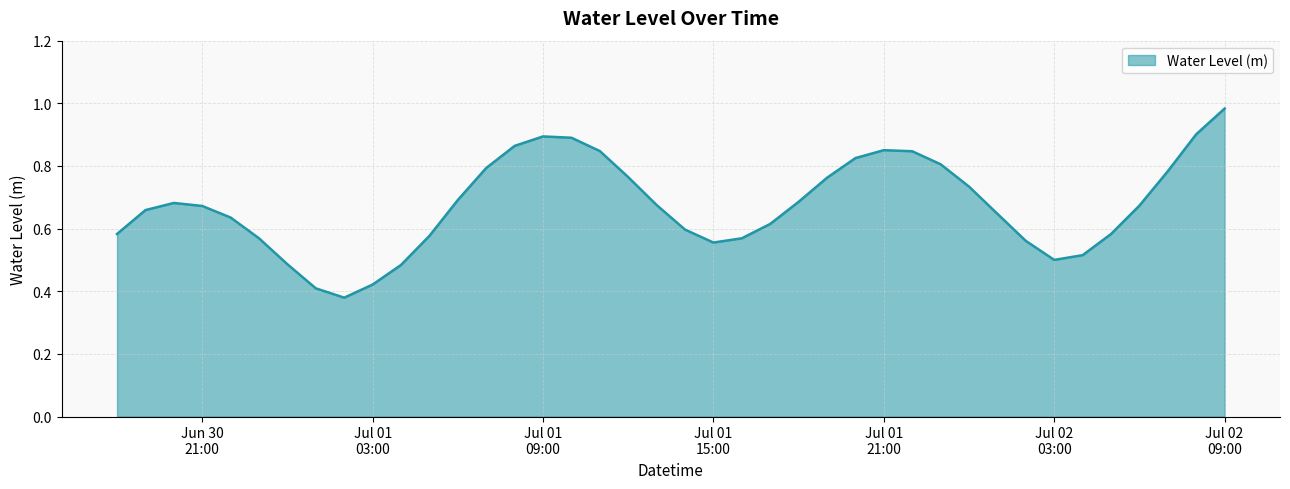

Reading left to right, transcribe all the data shown in this chart.

0.6	0.7	0.7	0.7	0.6	0.6	0.5	0.4	0.4	0.4	0.5	0.6	0.7	0.8	0.9	0.9	0.9	0.8	0.8	0.7	0.6	0.6	0.6	0.6	0.7	0.8	0.8	0.9	0.8	0.8	0.7	0.6	0.6	0.5	0.5	0.6	0.7	0.8	0.9	1.0